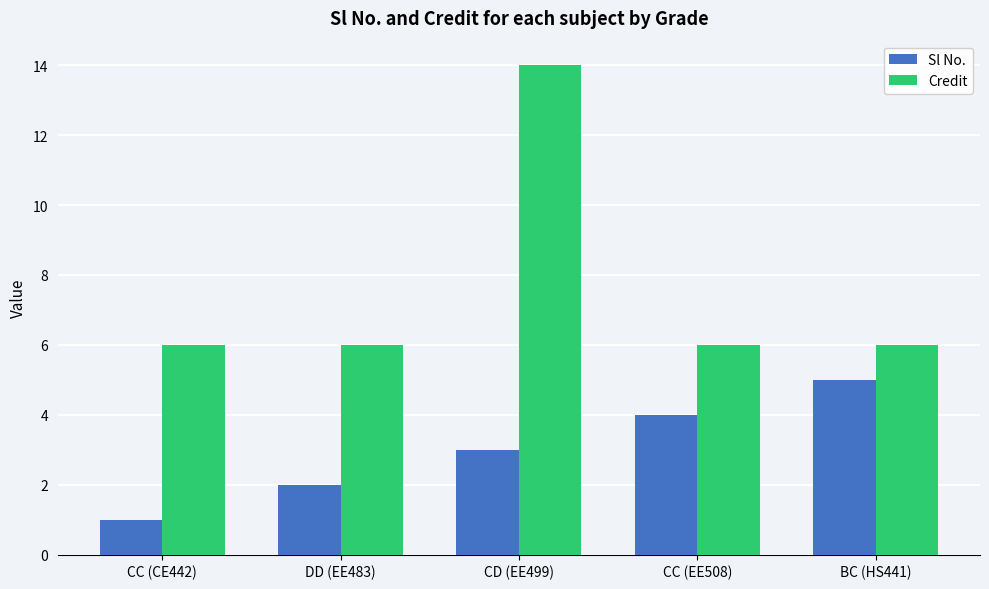

At how many categories does at least one series exceed 4?

5